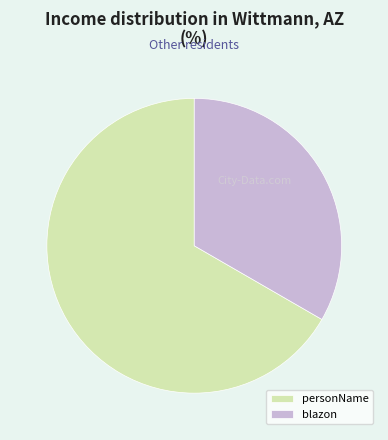

What portion of the pie excludes personName?

33.3%